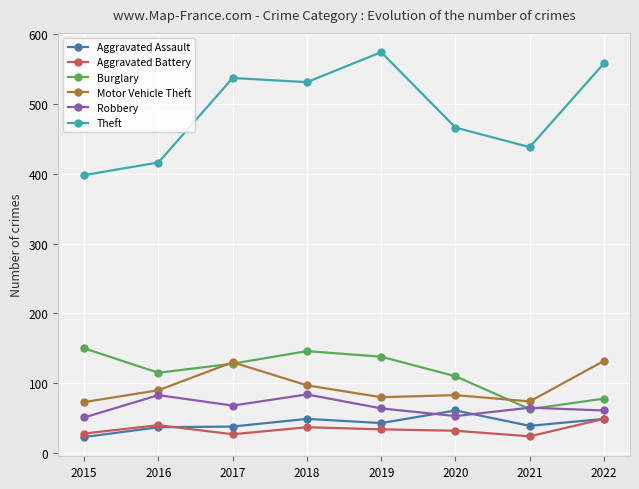

The Theft series shows 531 at 2018. True or false?

True